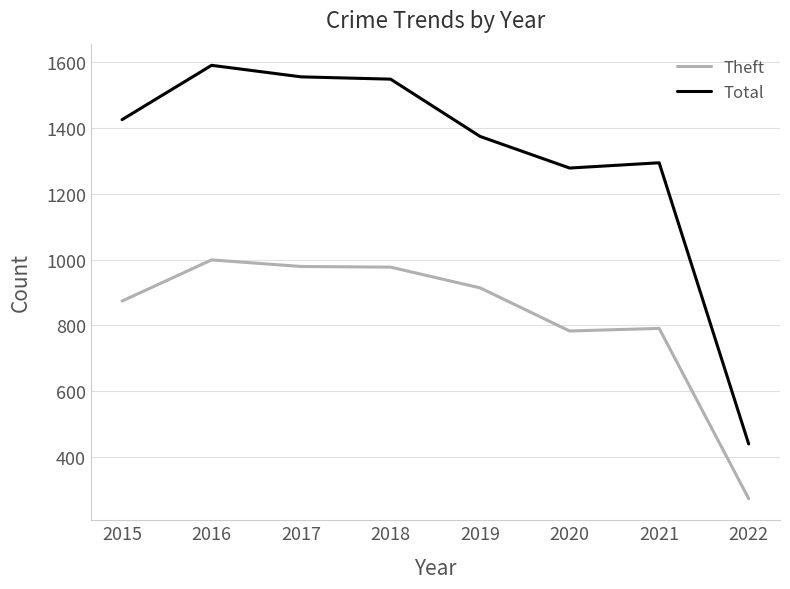

What is the approximate value of Total at 2022, to the nearest 10?

440